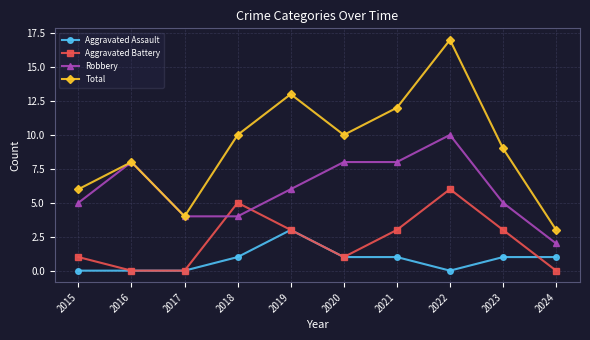

At which label does Aggravated Battery first exceed 3?

2018